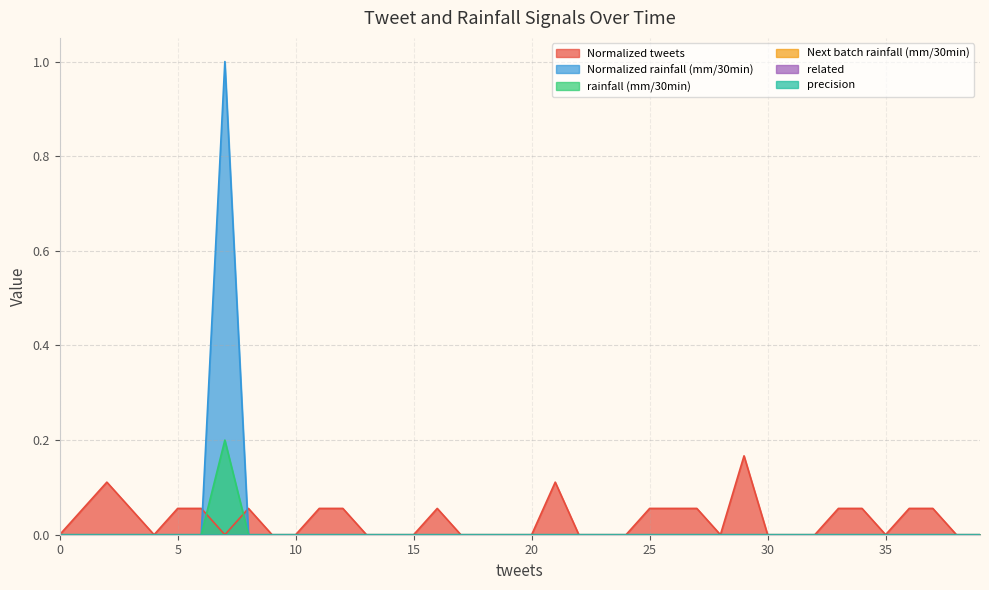

Does the chart display data point markers on the line(s)?

No